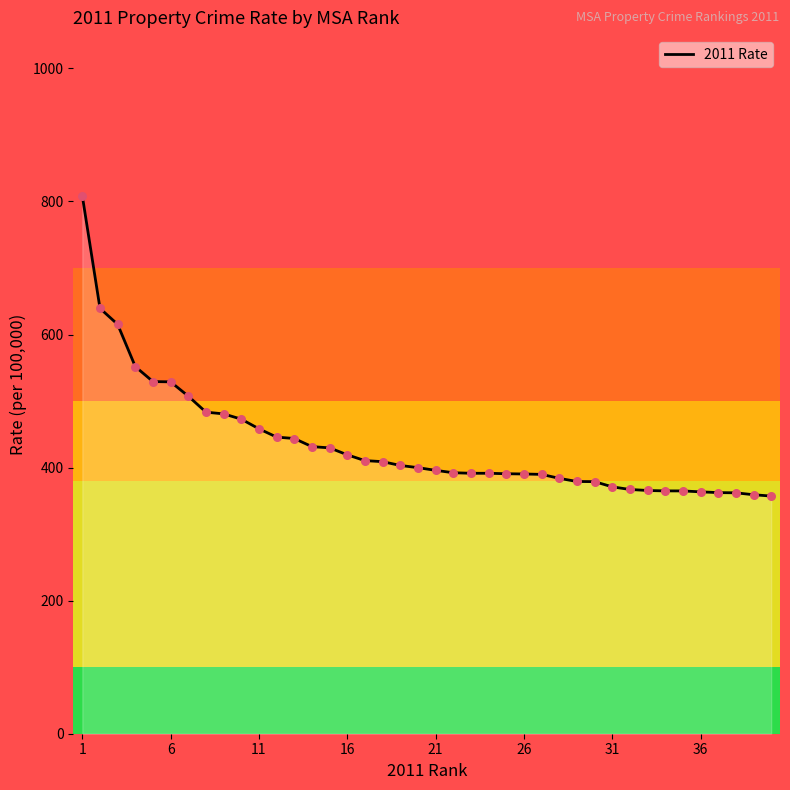

What is the smallest value displayed?

357.2